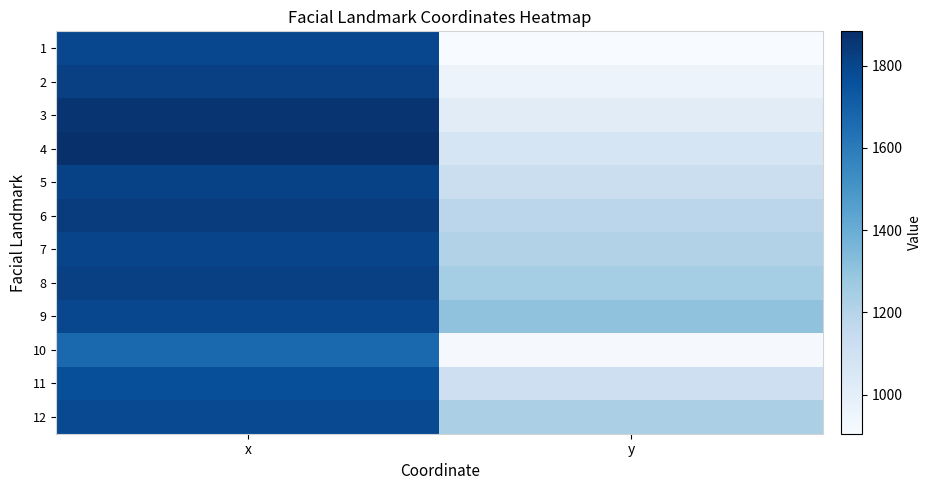

Reading left to right, what are all the values shown in this chart?

1: x=1793.5	y=905.4
2: x=1820.5	y=959.4
3: x=1860.5	y=1014.4
4: x=1883.1	y=1071.0
5: x=1811.0	y=1120.2
6: x=1834.6	y=1182.2
7: x=1806.4	y=1213.2
8: x=1819.6	y=1251.8
9: x=1793.5	y=1305.4
10: x=1670.6	y=916.9
11: x=1766.7	y=1112.6
12: x=1784.5	y=1233.6